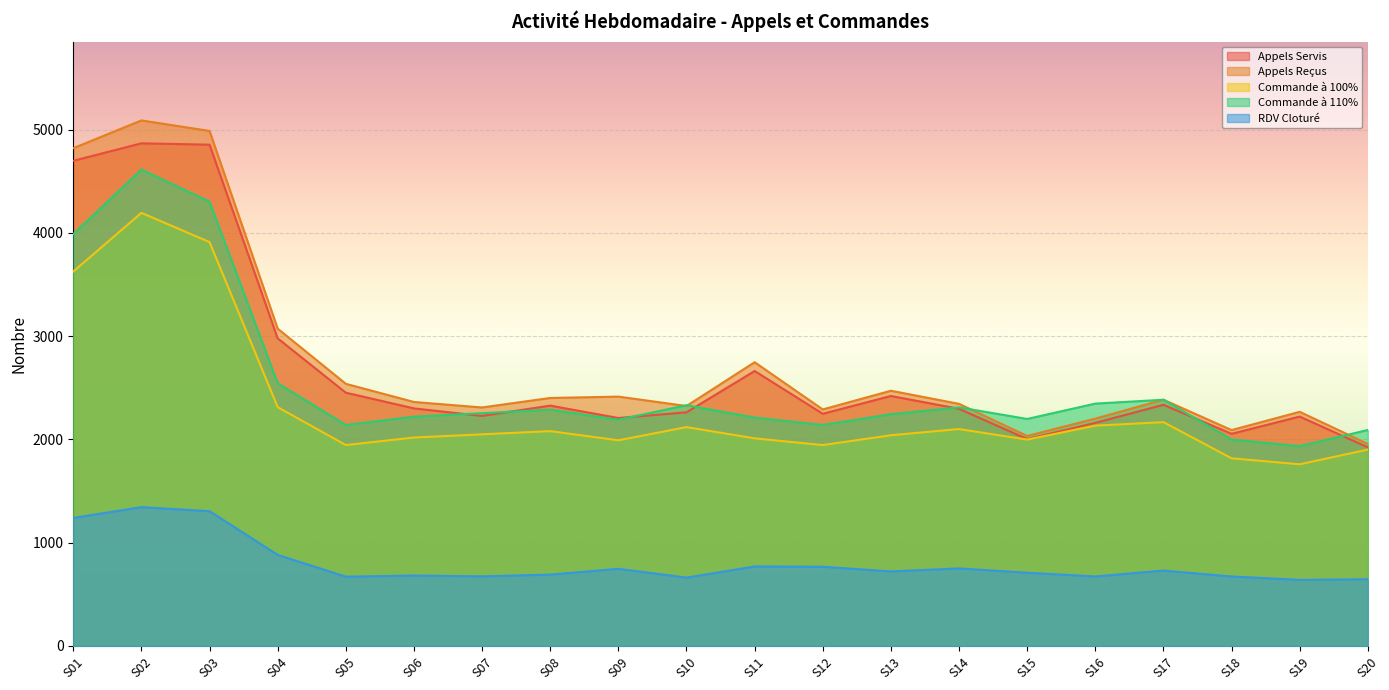

What is the difference between the second highest and minimum values in the Commande à 100% series?

2151.0